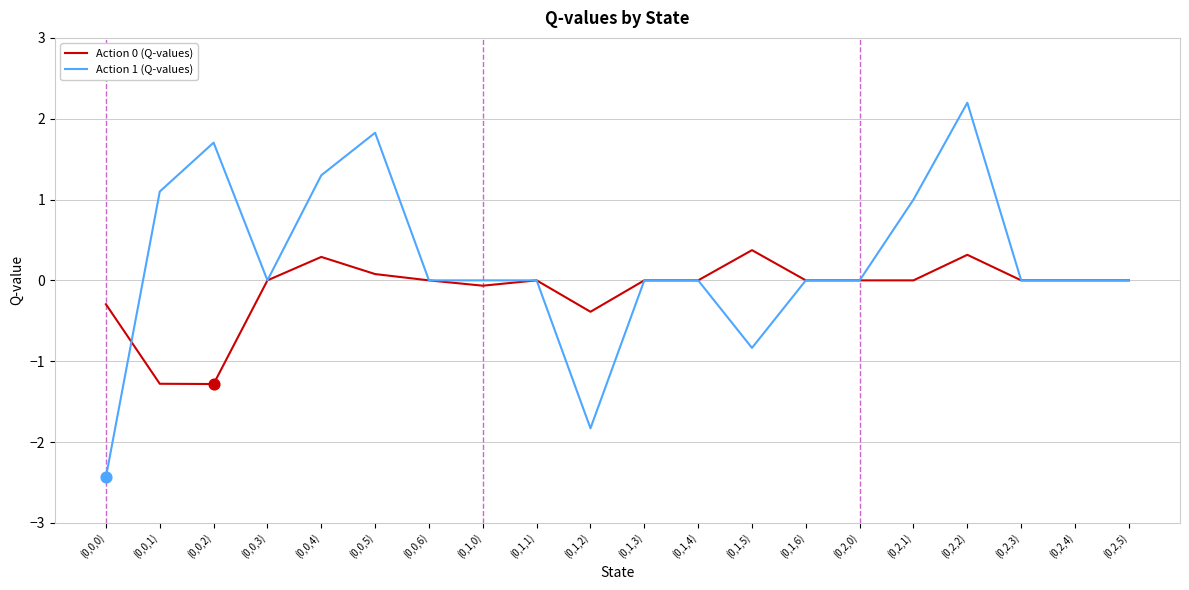

What are all the series names shown in the legend?

Action 0 (Q-values), Action 1 (Q-values)